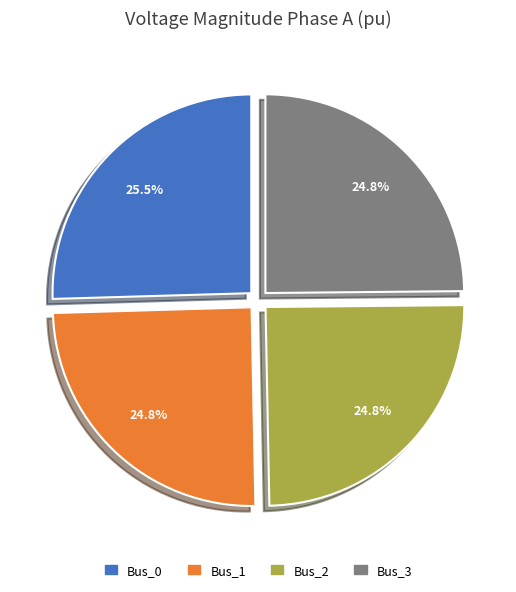

The Bus_3 slice represents 25% of the pie. True or false?

True